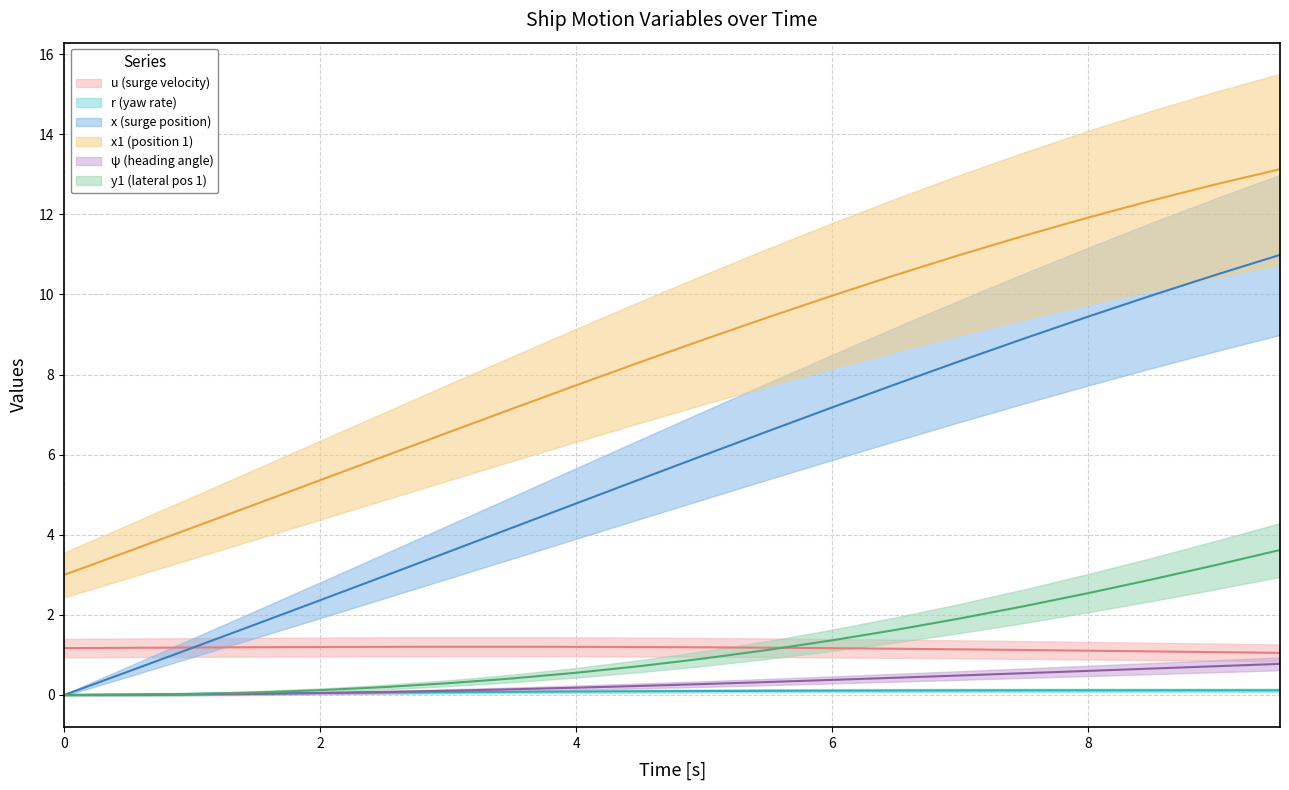

The x1 series shows 1.1 at 1.0. True or false?

False